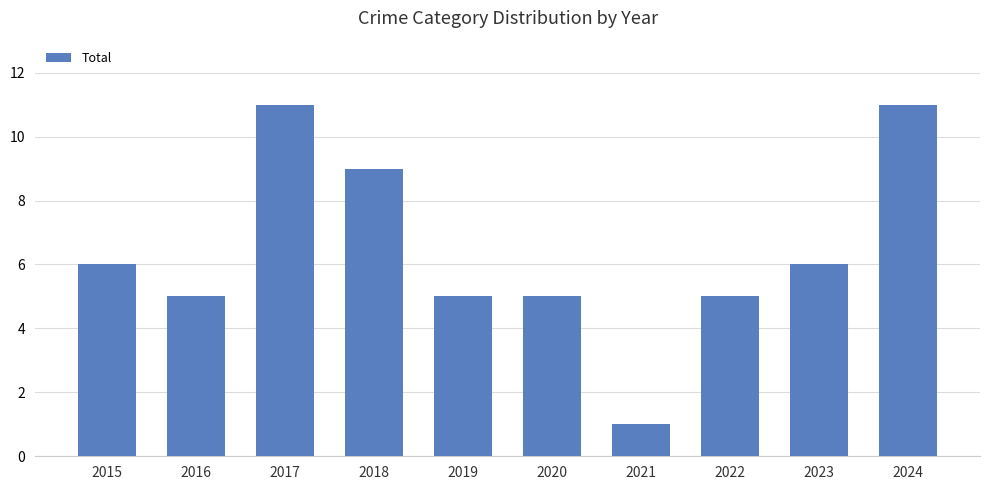

Between 2015 and 2016, which is larger?

2015